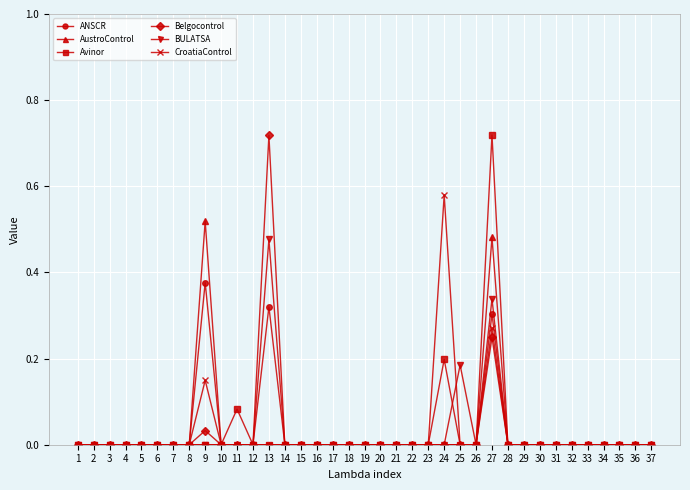

Which category has the highest value in the BULATSA series?

13